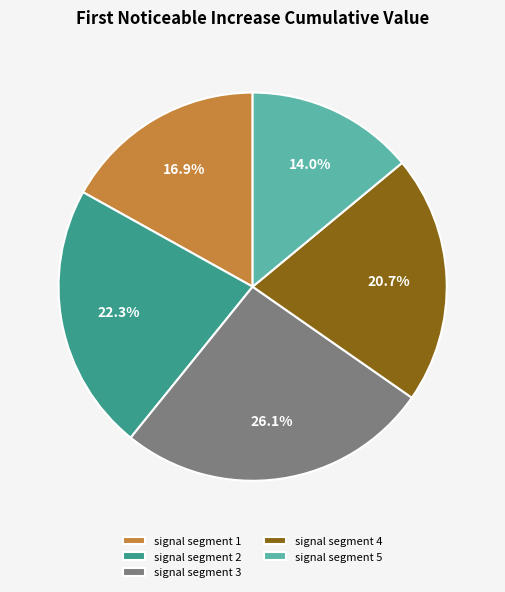

The signal segment 4 slice represents 21% of the pie. True or false?

True